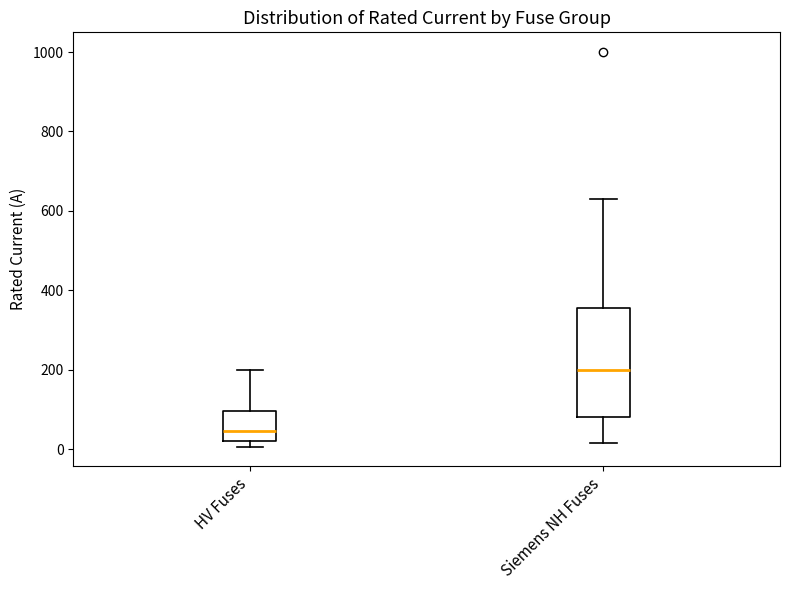

Which box is the tallest, from its lower edge to its upper edge?

Siemens NH Fuses